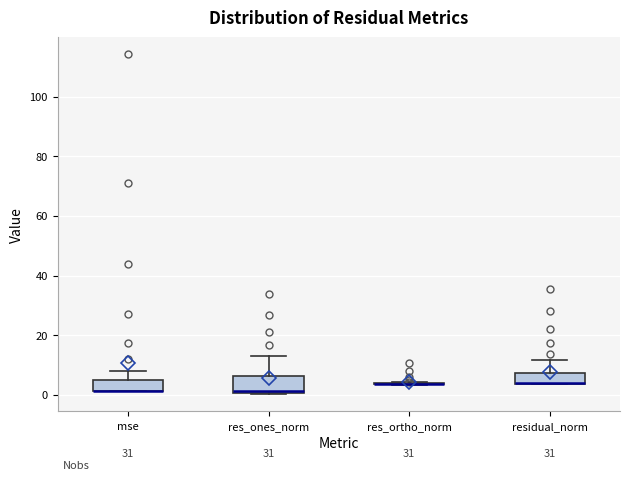

Reading left to right, transcribe this box plot: for each box, give where its median line is, the range the box spans, and where its two whiskers end, as read against the y-axis. The values are not printed on the chart, so give them approximately, as read against the axis.

mse: median 2 (drawn on the box's lower edge), box 2 to 4, whiskers 2 to 8
res_ones_norm: median 2, box 0 to 6, whiskers 0 to 14
res_ortho_norm: box collapsed to a line at 4, whiskers 4 to 4
residual_norm: median 4 (drawn on the box's lower edge), box 4 to 8, whiskers 4 to 12